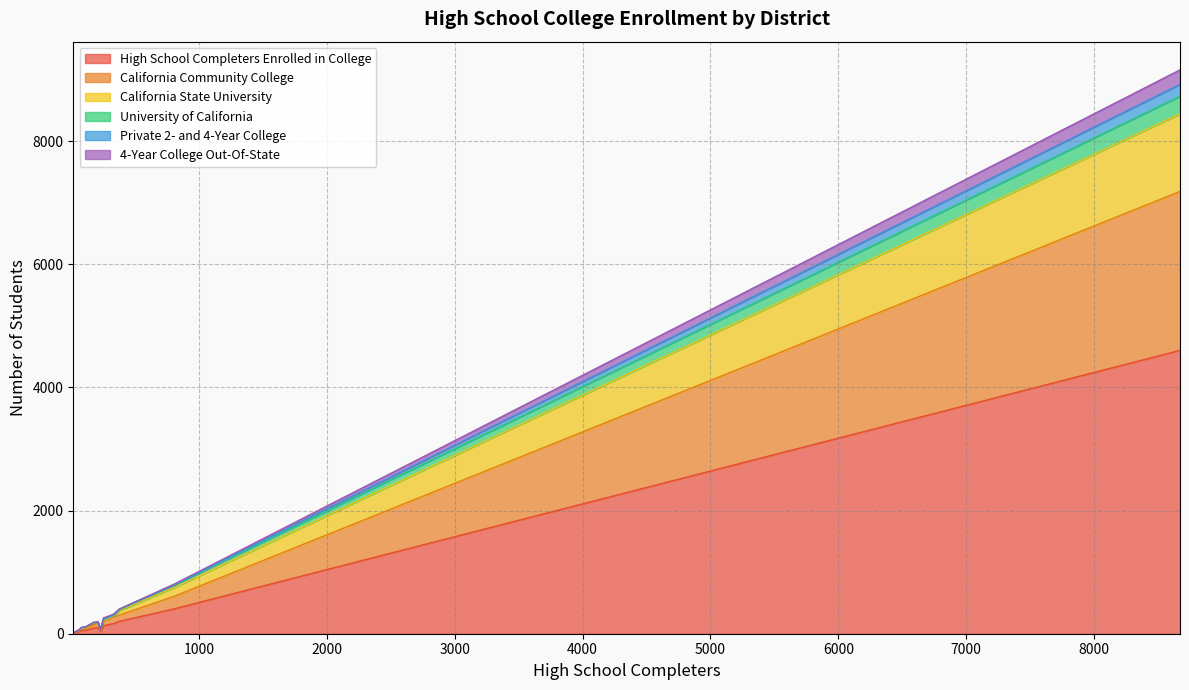

What is the difference between the maximum and minimum values in the California State University series?

1261